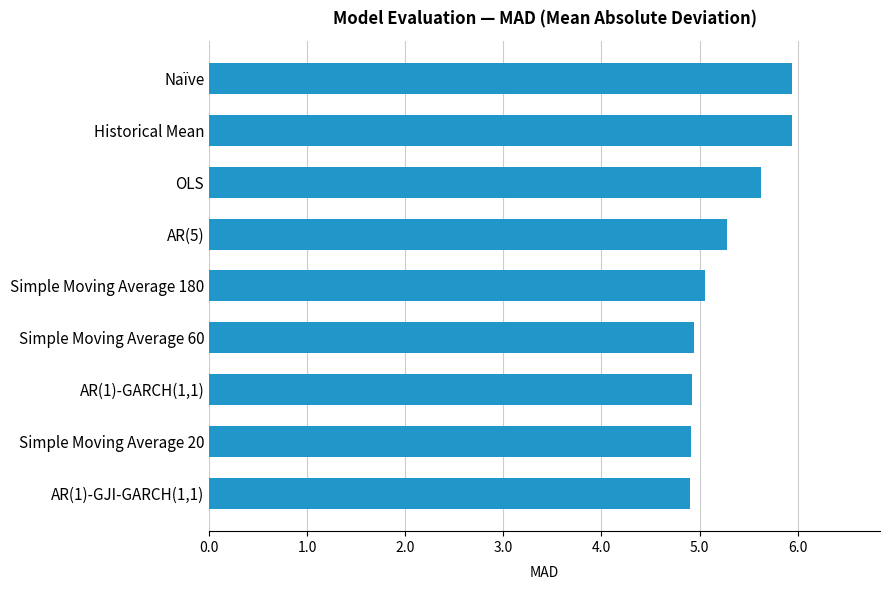

What is the ratio of the value at AR(1)-GJI-GARCH(1,1) to the value at OLS?

0.9